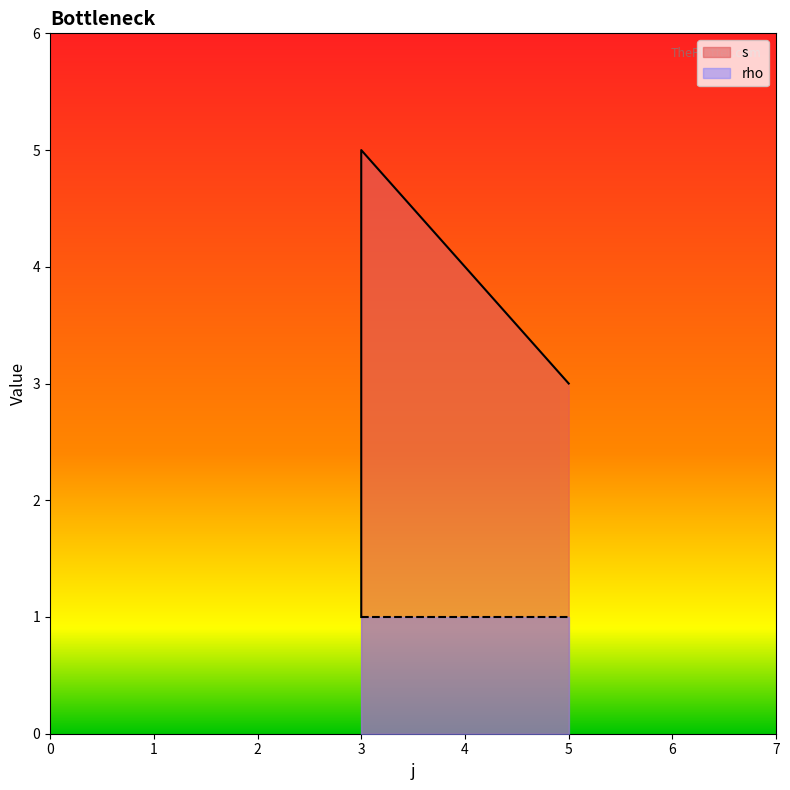

What is the value of the 5th point from the left?

1